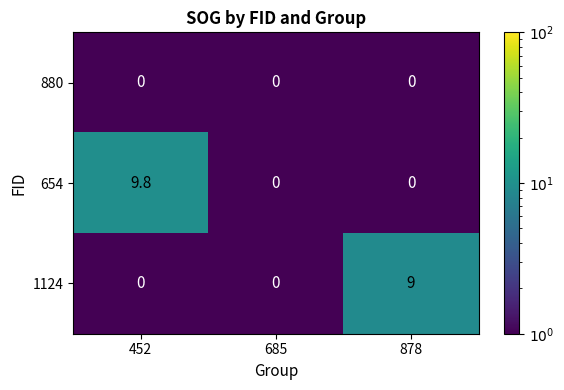

What is the difference between the maximum and minimum values in the 654 series?

9.8